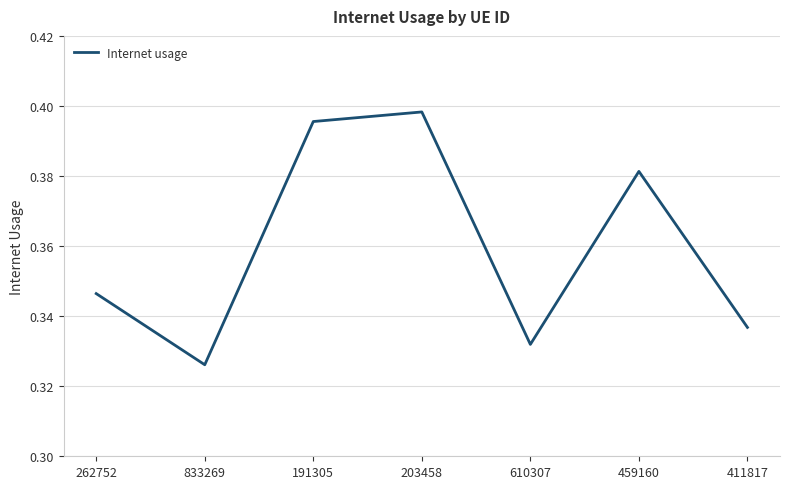

Does the chart display data point markers on the line(s)?

No